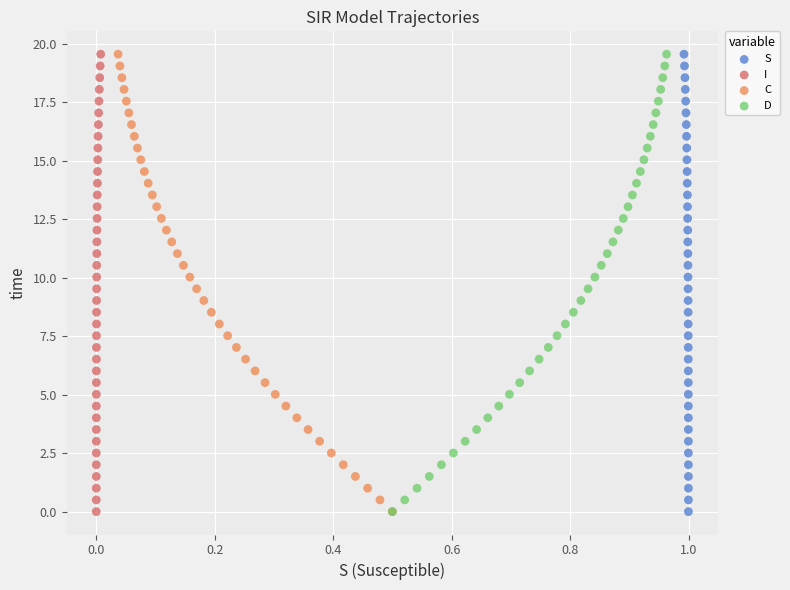

What are all the series names shown in the legend?

S, I, C, D